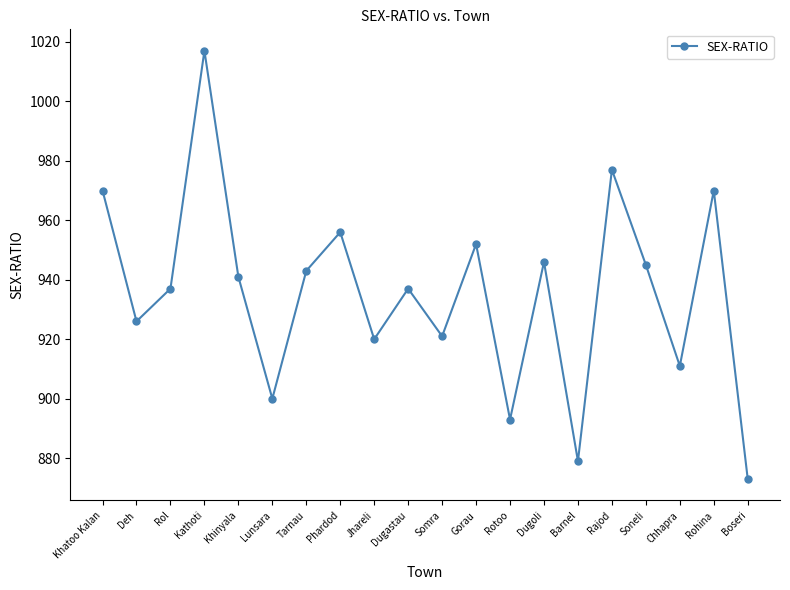

Which label corresponds to the smallest value in the chart?

Boseri